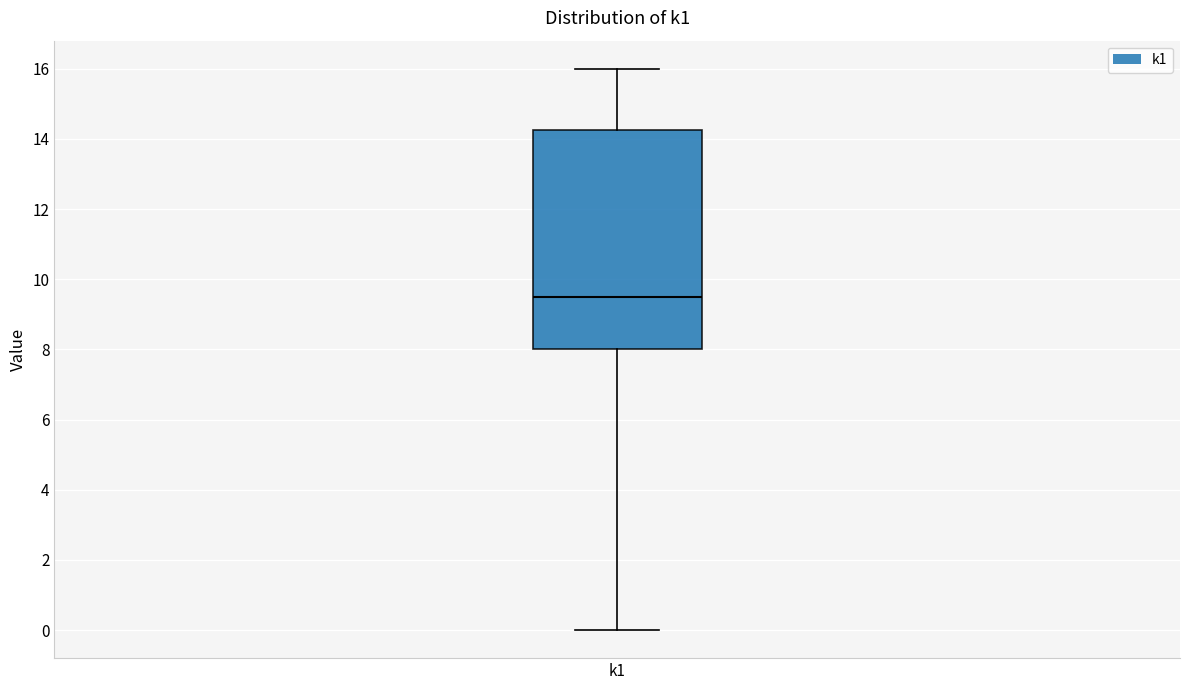

Transcribe this box plot: give where the median line is, the range the box spans, and where the two whiskers end, as read against the y-axis. The values are not printed on the chart, so give them approximately, as read against the axis.

median 9.6, box 8.0 to 14.2, whiskers 0.0 to 16.0